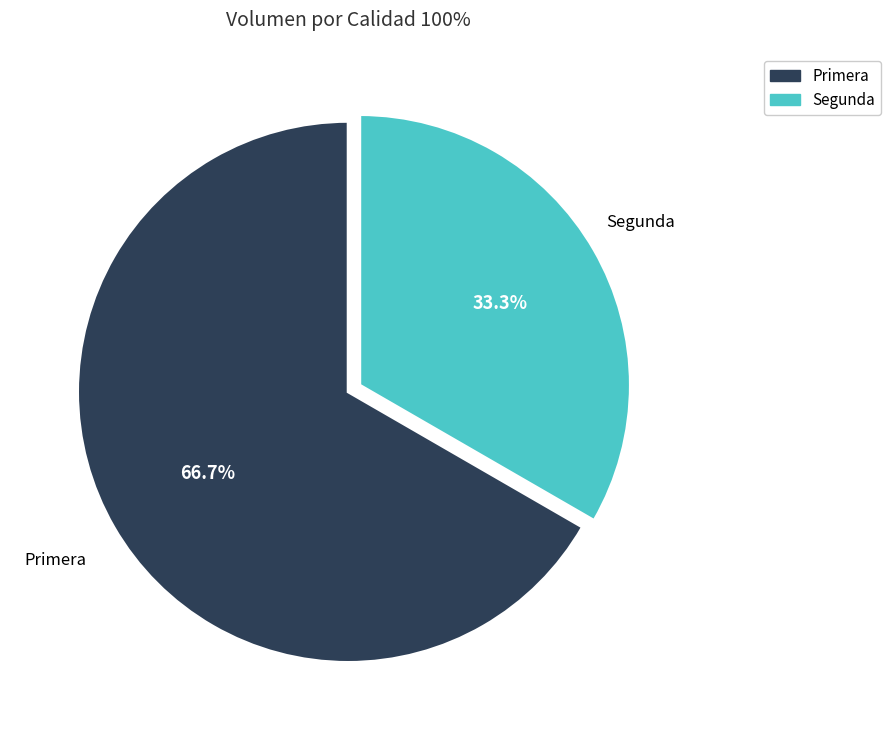

Does Primera account for over 50% of the chart?

Yes